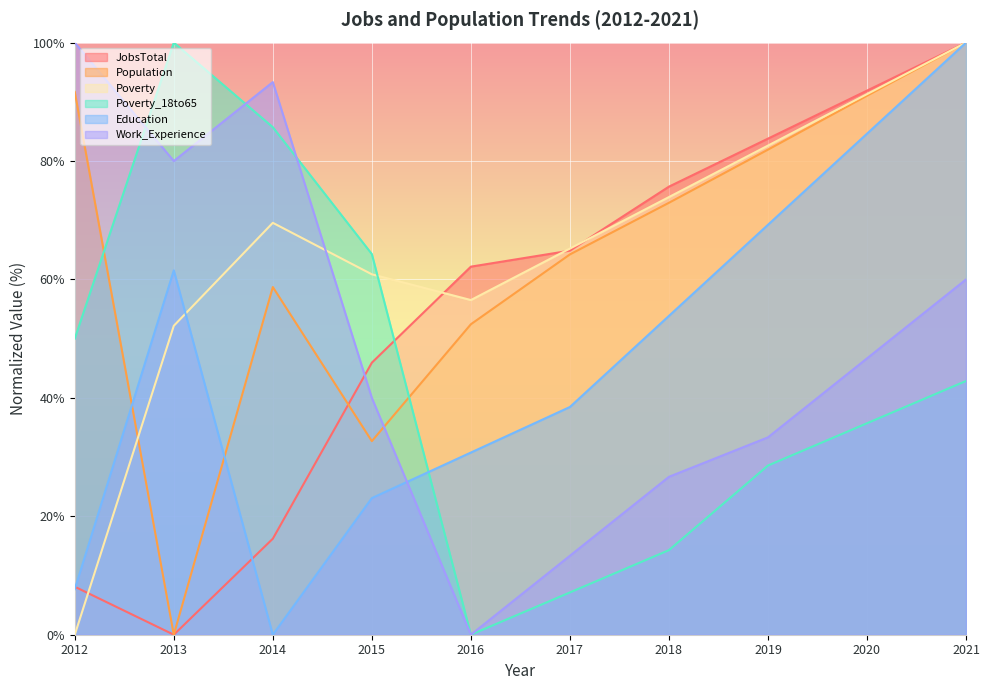

Between 2018 and 2020, which series saw the biggest shift?

Education